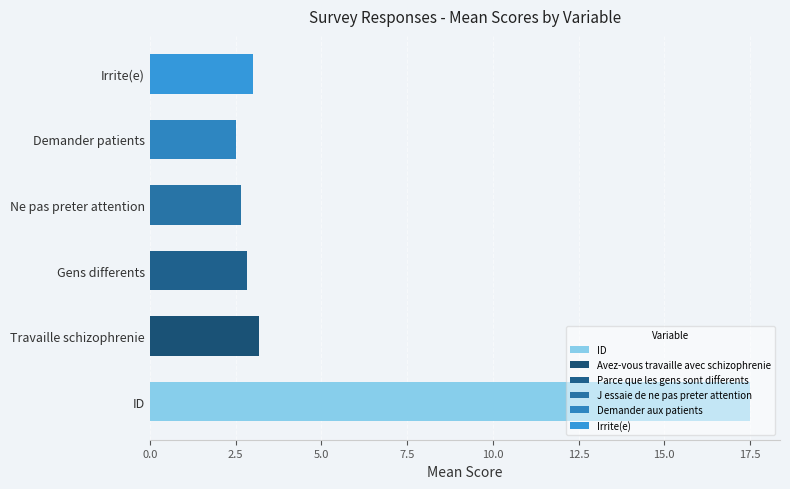

Is the value of J essaie de ne pas preter attention at 7 greater than the value of Avez-vous travaille avec schizophrenie at 7?

No